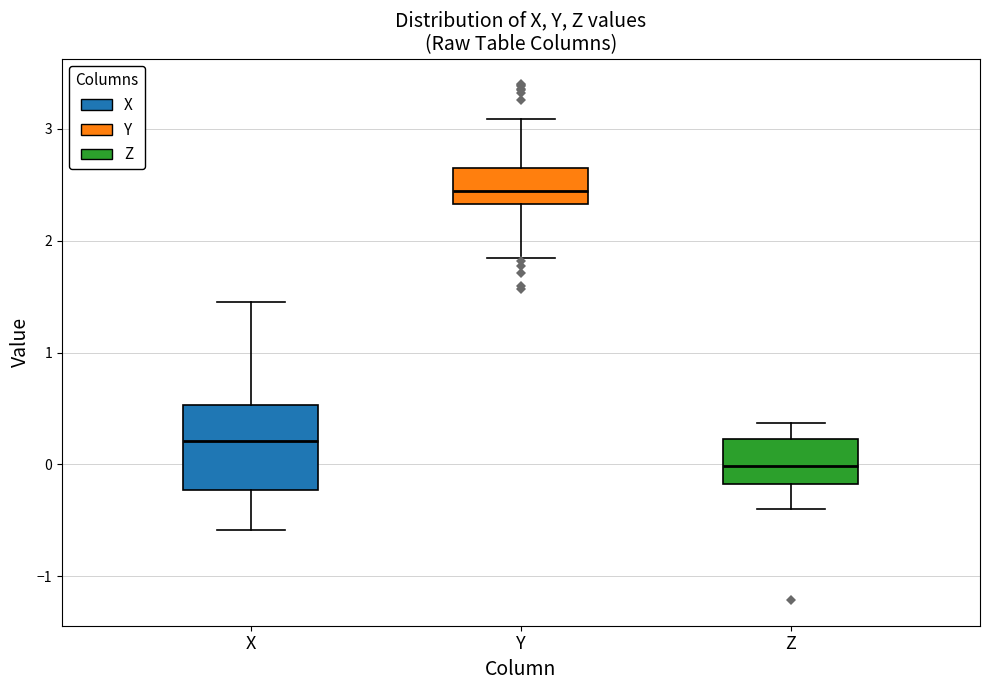

Which box has the lowest median line?

Z